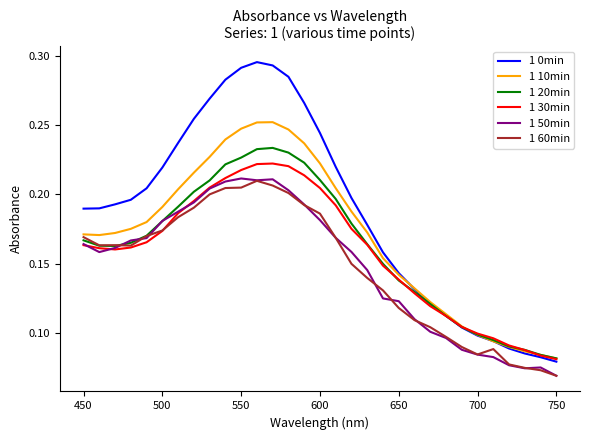

True or false: 1 10min and 1 50min cross at least once.

False